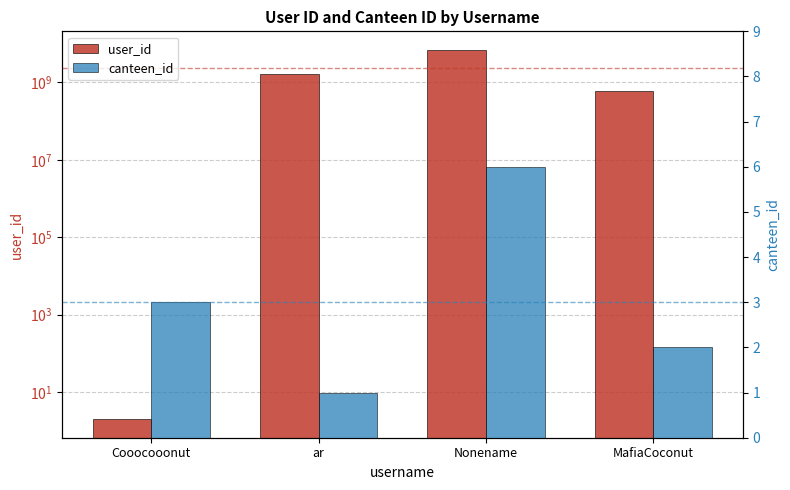

What is the sum of all canteen_id values?

12